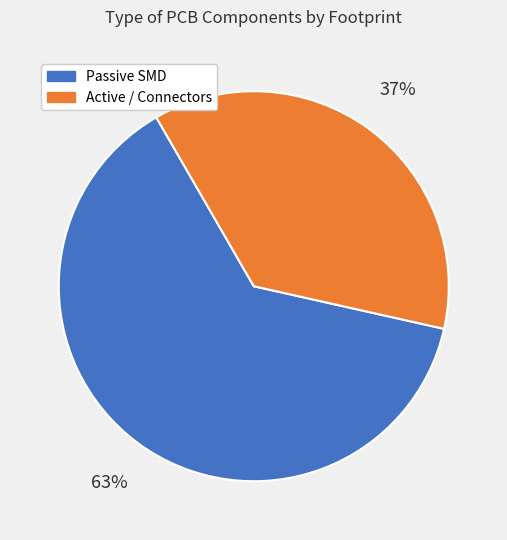

Is there a majority slice in this chart?

Yes